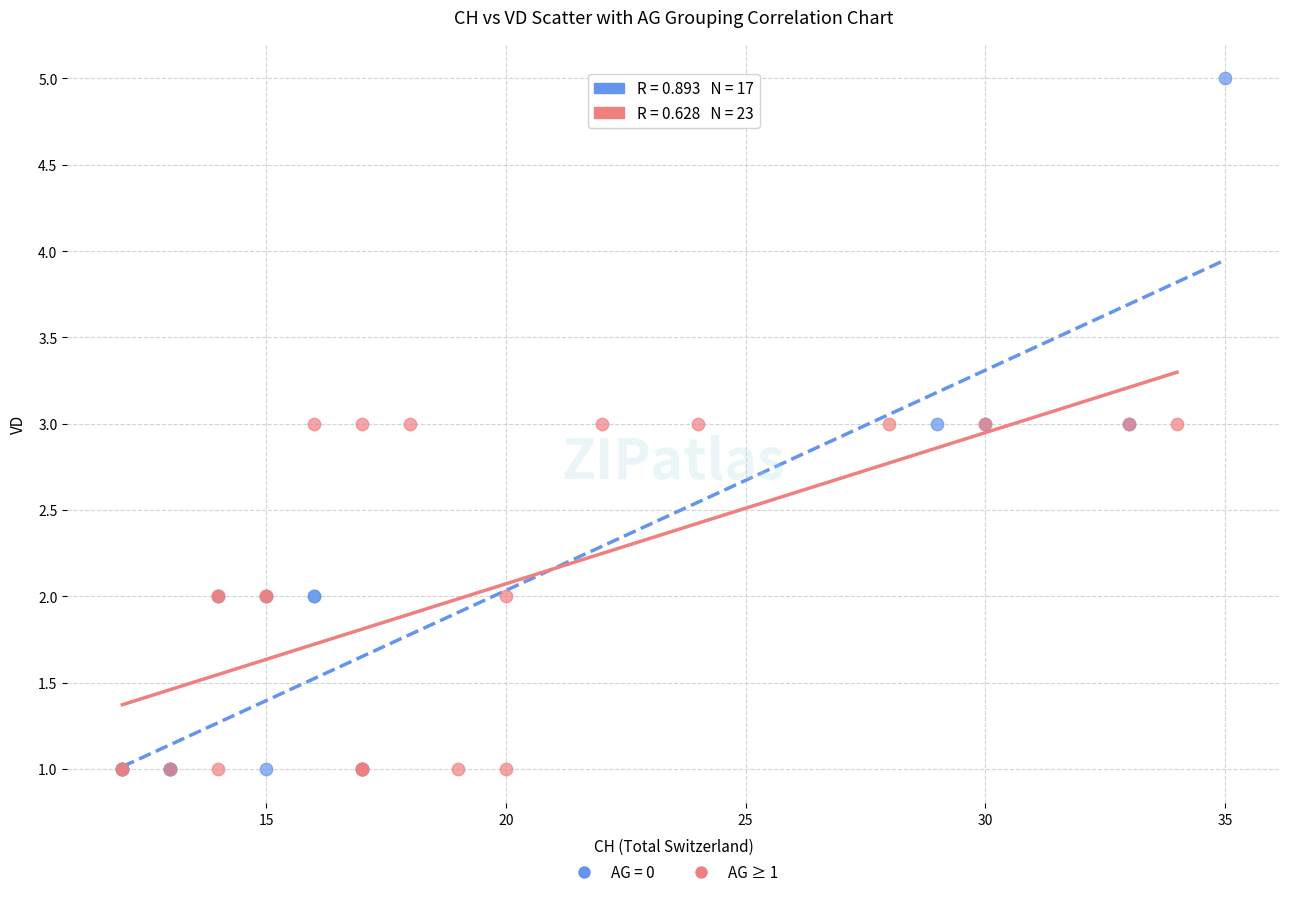

Which series has the widest spread of Y values?

AG = 0